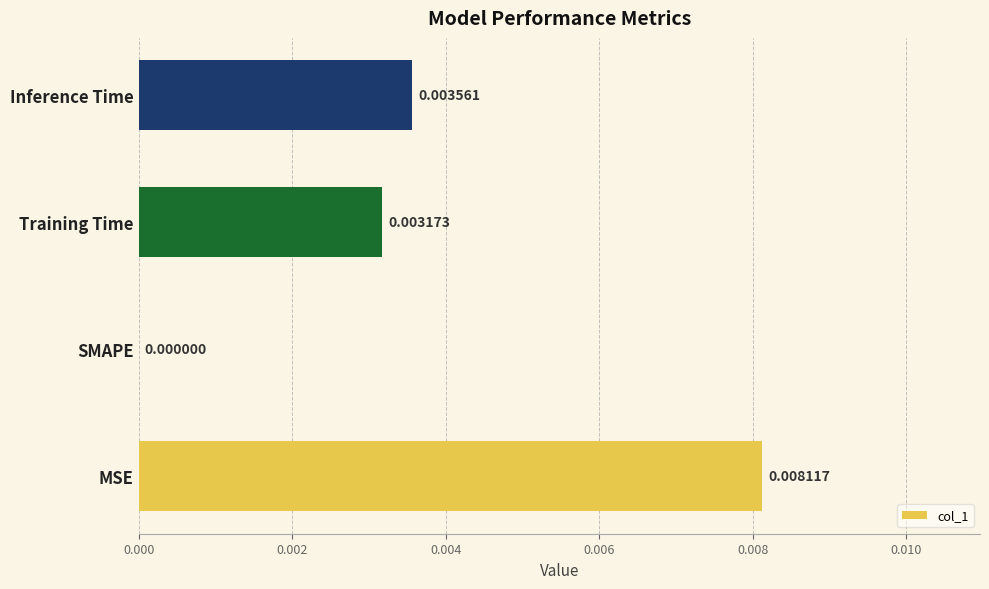

Are the bars horizontal?

Yes